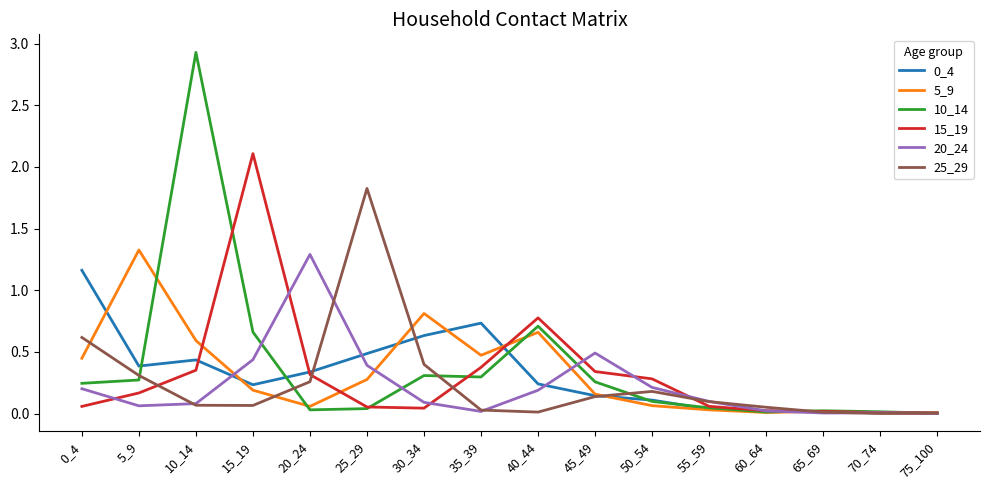

Which series has the widest spread of values?

10_14